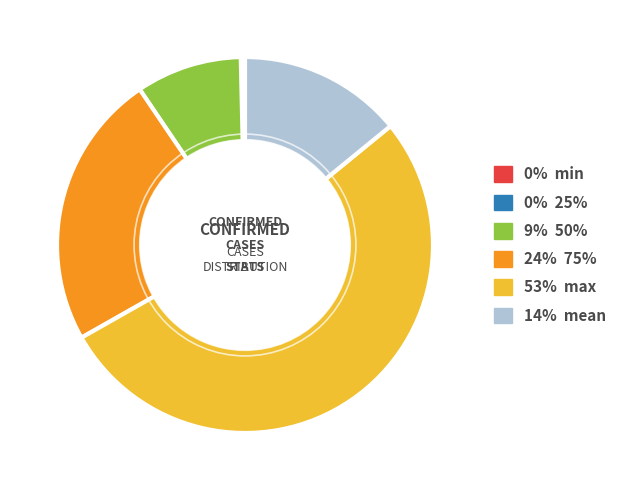

Which category accounts for the majority?

53% max